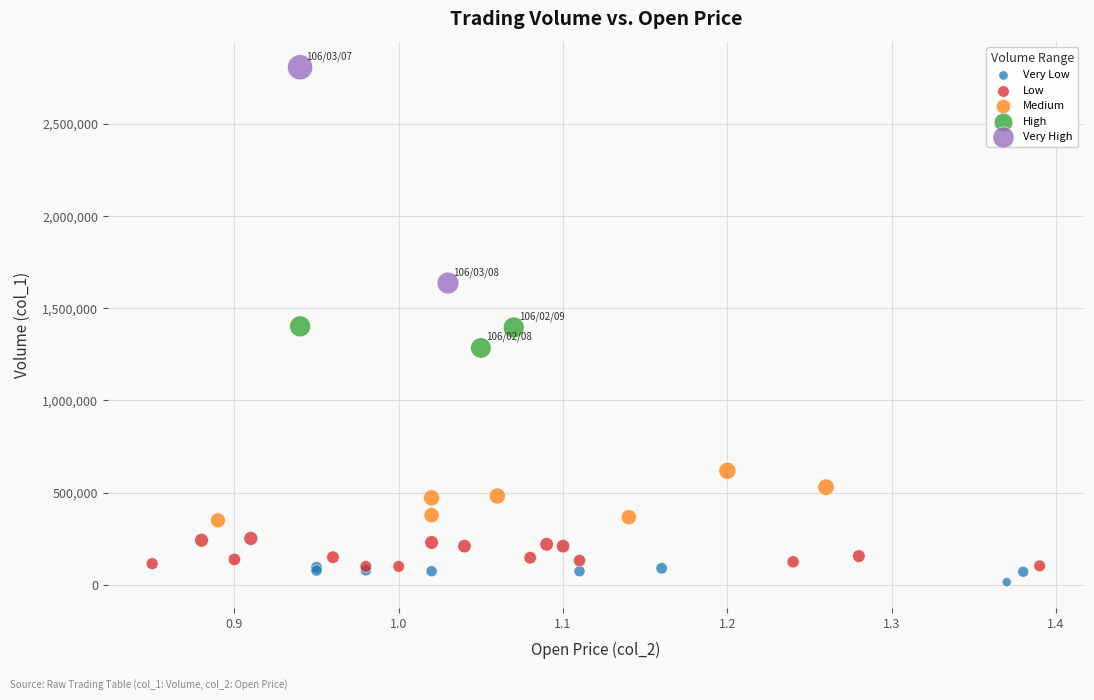

Which series has the largest Y range (max minus min)?

Very High